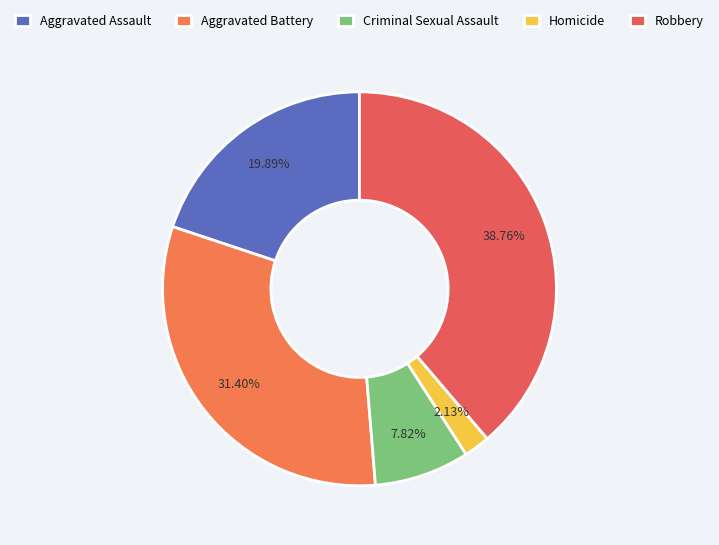

To the nearest percent, what percentage of the pie is Homicide?

2%